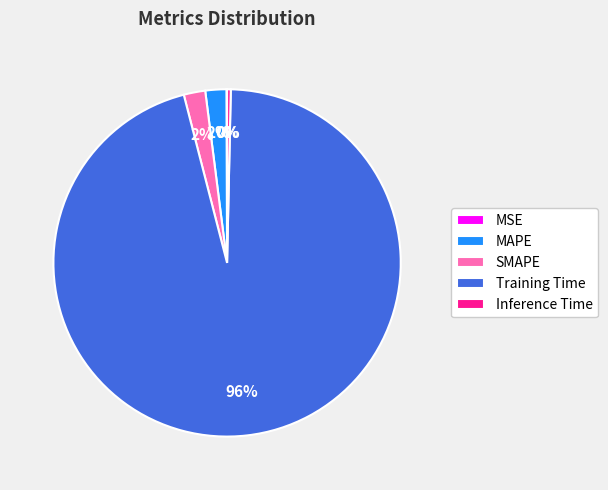

True or false: Inference Time accounts for 0% of the total.

True